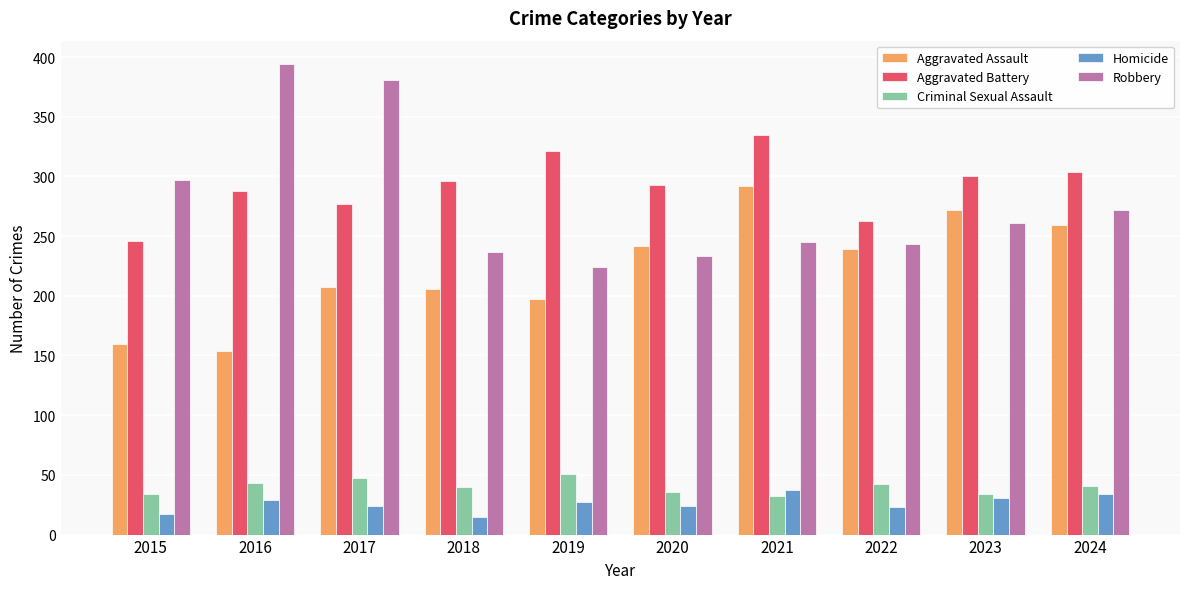

How many data points does each series have?

10